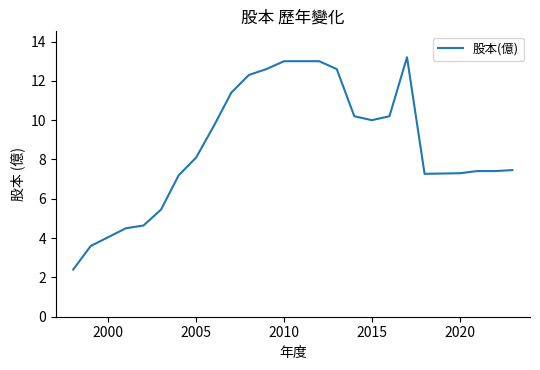

What is the greatest value displayed?

13.2